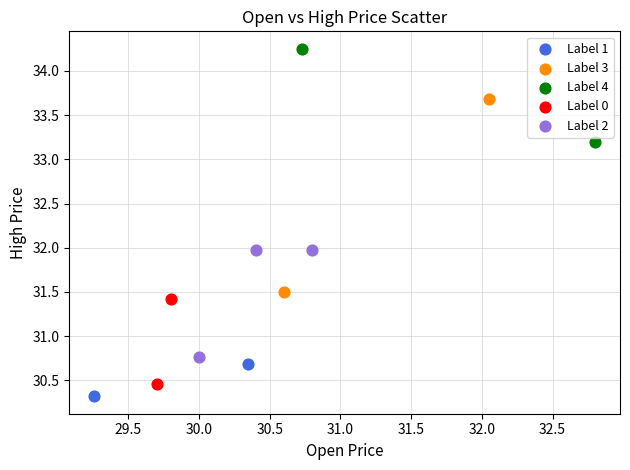

Which series reaches the maximum Y coordinate?

Label 4